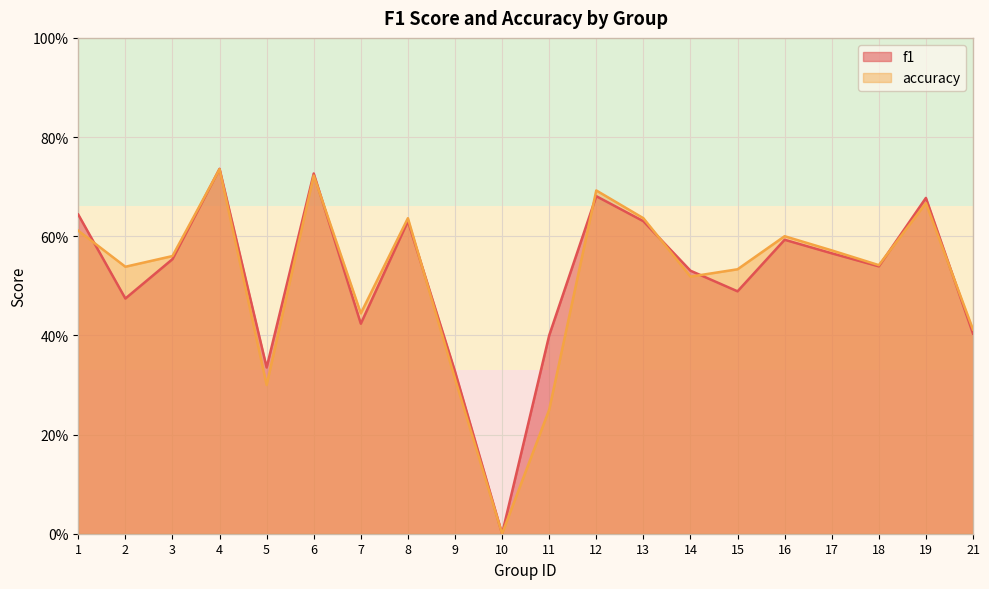

How many interior local valleys does the f1 series have?

6